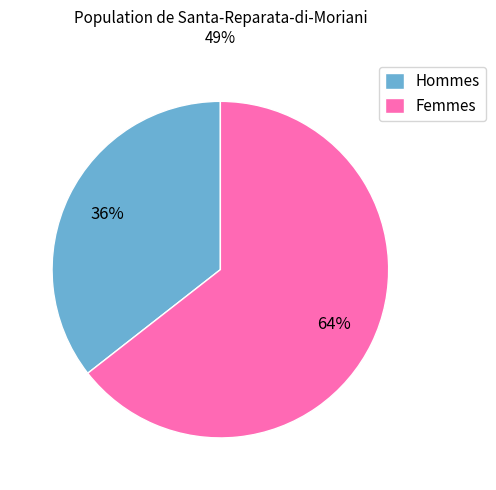

To the nearest percent, what percentage of the pie is Hommes?

36%